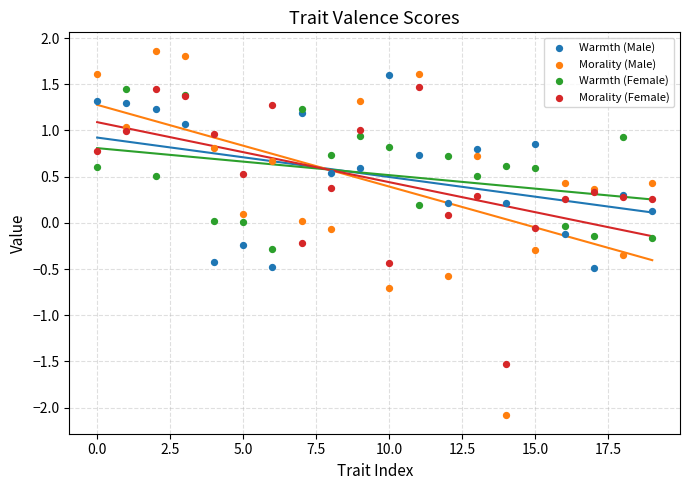

Which series reaches the minimum Y coordinate?

Morality (Male)